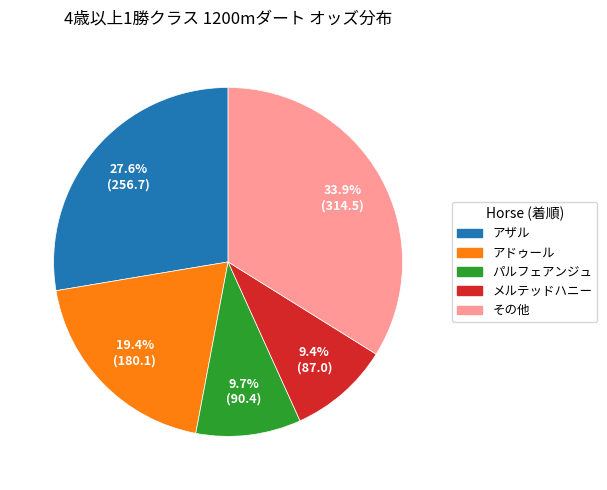

To the nearest percent, what is the difference between the パルフェアンジュ and アザル slice percentages?

18%